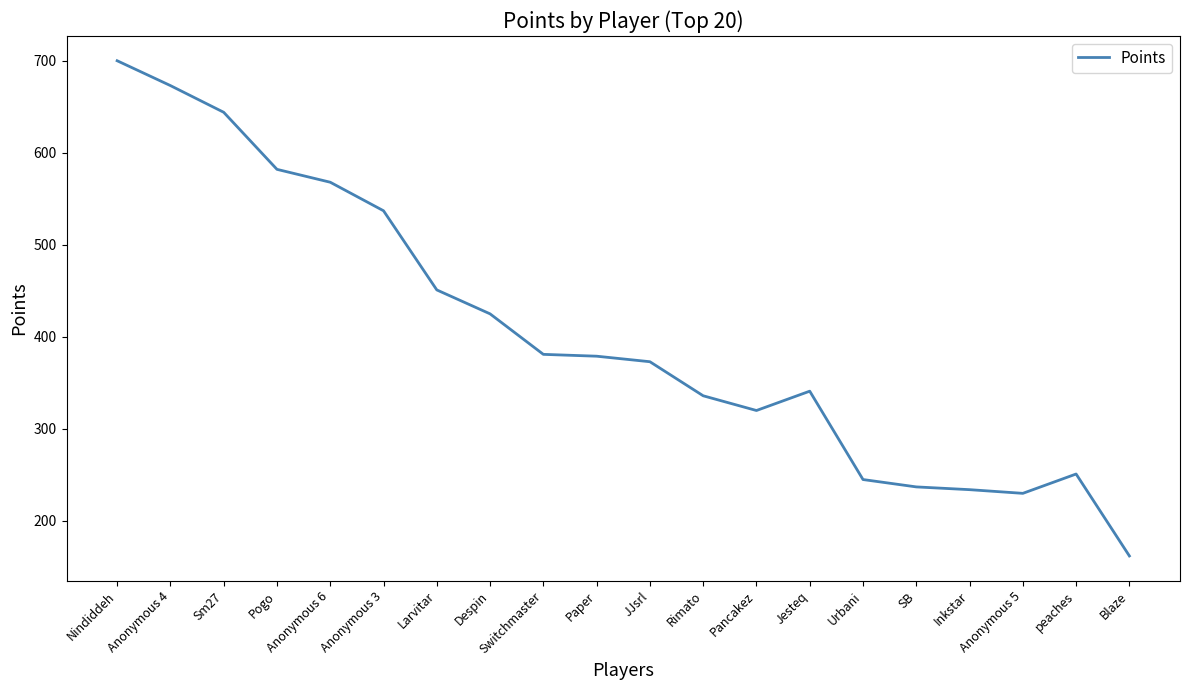

What is the difference between the maximum and minimum values?

538